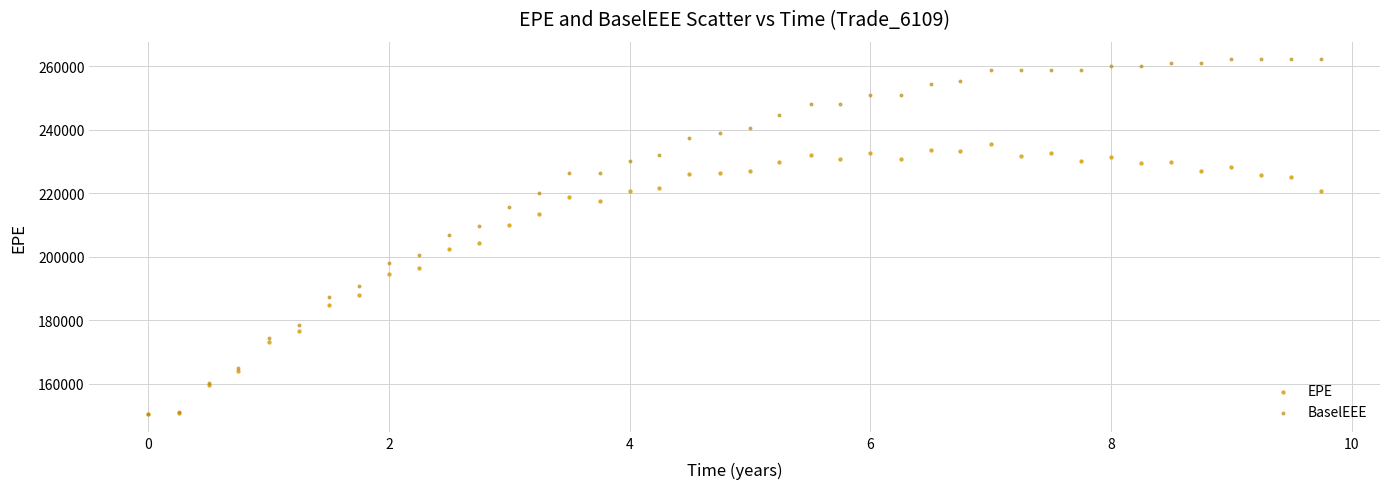

What are all the series names shown in the legend?

EPE, BaselEEE